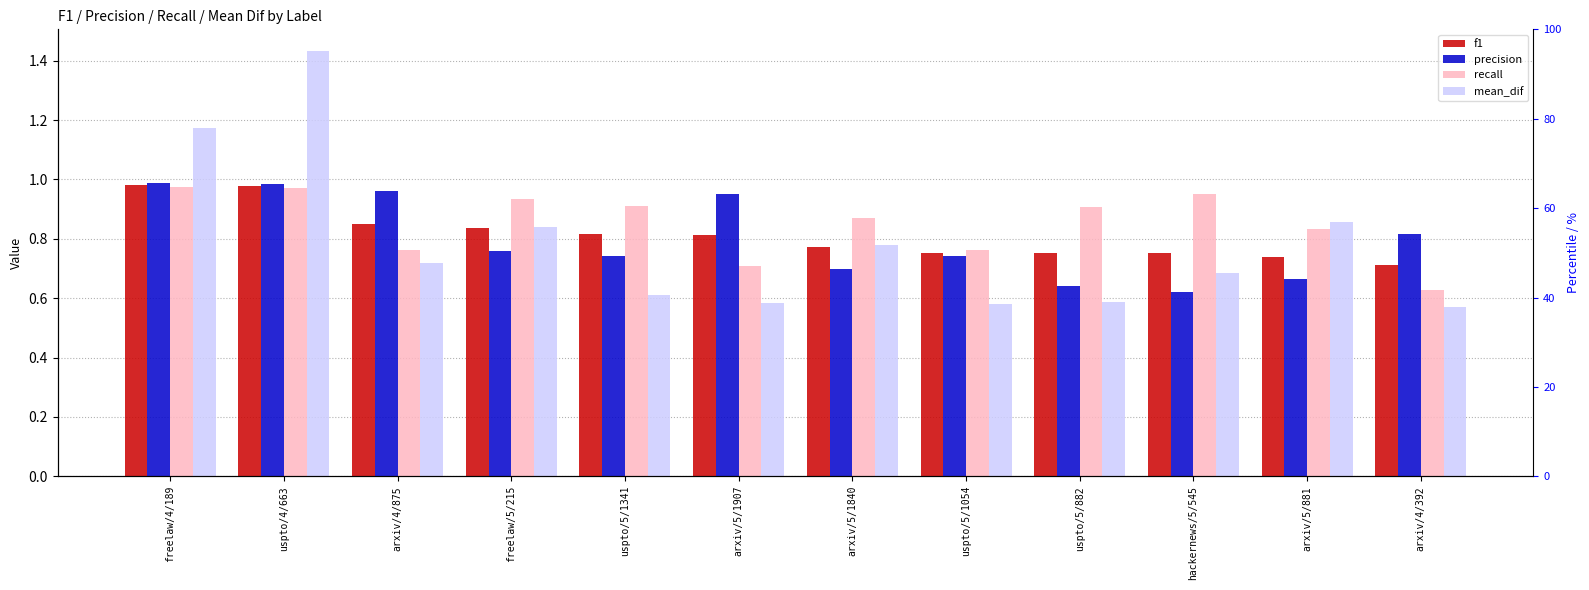

What is the sum of the precision values at uspto/5/1054 and hackernews/5/545?

1.4